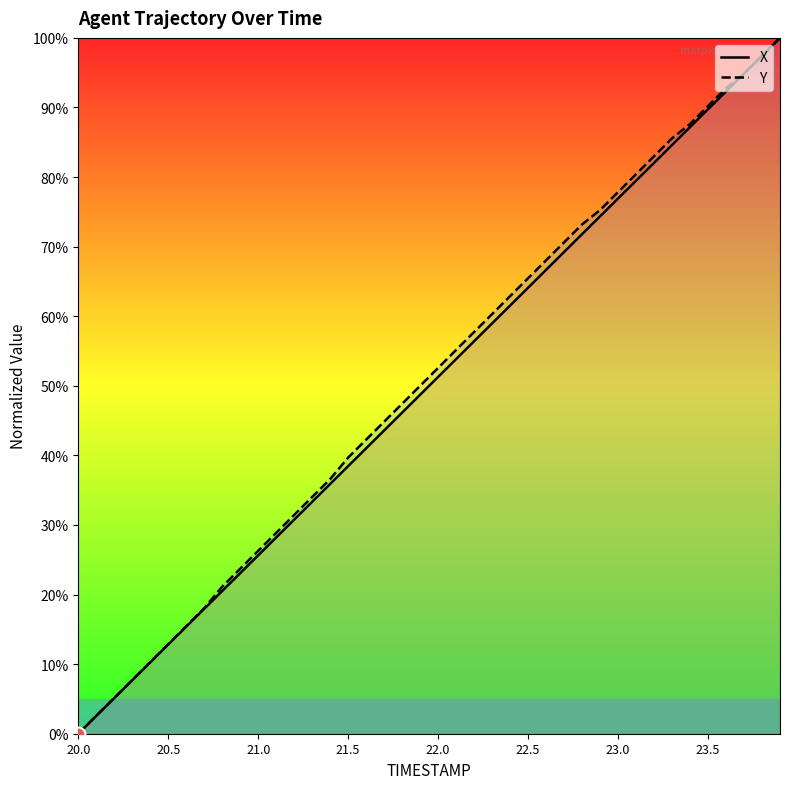

What is the difference between the X values at 38 and 11?

69.2